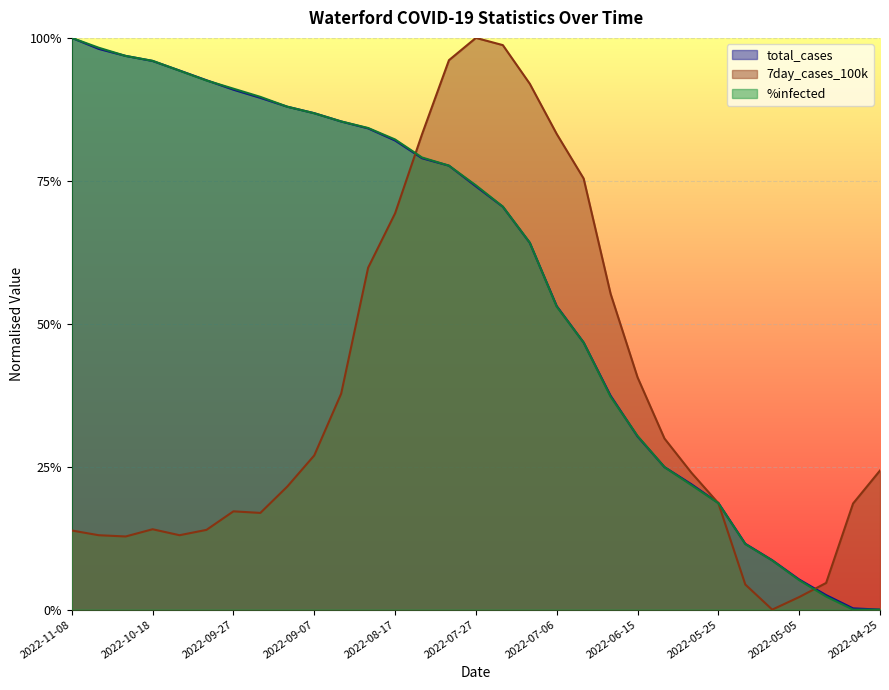

Reading left to right, transcribe all the data shown in this chart.

total_cases: 2022-11-08=1.0	2022-11-01=1.0	2022-10-25=1.0	2022-10-18=1.0	2022-10-11=0.9	2022-10-04=0.9	2022-09-27=0.9	2022-09-20=0.9	2022-09-14=0.9	2022-09-07=0.9	2022-08-31=0.9	2022-08-24=0.8	2022-08-17=0.8	2022-08-10=0.8	2022-08-03=0.8	2022-07-27=0.7	2022-07-20=0.7	2022-07-13=0.6	2022-07-06=0.5	2022-06-29=0.5	2022-06-22=0.4	2022-06-15=0.3	2022-06-08=0.2	2022-06-01=0.2	2022-05-25=0.2	2022-05-18=0.1	2022-05-13=0.1	2022-05-05=0.1	2022-04-29=0.0	2022-04-26=0.0	2022-04-25=0.0
7day_cases_100k: 2022-11-08=0.1	2022-11-01=0.1	2022-10-25=0.1	2022-10-18=0.1	2022-10-11=0.1	2022-10-04=0.1	2022-09-27=0.2	2022-09-20=0.2	2022-09-14=0.2	2022-09-07=0.3	2022-08-31=0.4	2022-08-24=0.6	2022-08-17=0.7	2022-08-10=0.8	2022-08-03=1.0	2022-07-27=1.0	2022-07-20=1.0	2022-07-13=0.9	2022-07-06=0.8	2022-06-29=0.8	2022-06-22=0.6	2022-06-15=0.4	2022-06-08=0.3	2022-06-01=0.2	2022-05-25=0.2	2022-05-18=0.0	2022-05-13=0.0	2022-05-05=0.0	2022-04-29=0.0	2022-04-26=0.2	2022-04-25=0.2
%infected: 2022-11-08=1.0	2022-11-01=1.0	2022-10-25=1.0	2022-10-18=1.0	2022-10-11=0.9	2022-10-04=0.9	2022-09-27=0.9	2022-09-20=0.9	2022-09-14=0.9	2022-09-07=0.9	2022-08-31=0.9	2022-08-24=0.8	2022-08-17=0.8	2022-08-10=0.8	2022-08-03=0.8	2022-07-27=0.7	2022-07-20=0.7	2022-07-13=0.6	2022-07-06=0.5	2022-06-29=0.5	2022-06-22=0.4	2022-06-15=0.3	2022-06-08=0.2	2022-06-01=0.2	2022-05-25=0.2	2022-05-18=0.1	2022-05-13=0.1	2022-05-05=0.1	2022-04-29=0.0	2022-04-26=0.0	2022-04-25=0.0